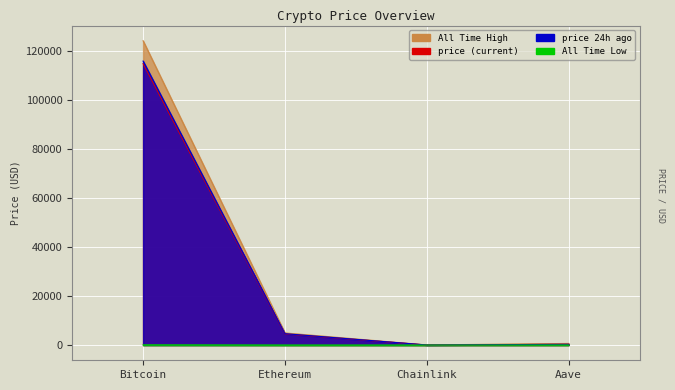

True or false: allTimeHigh has a value of 1118.4 at Aave.

False